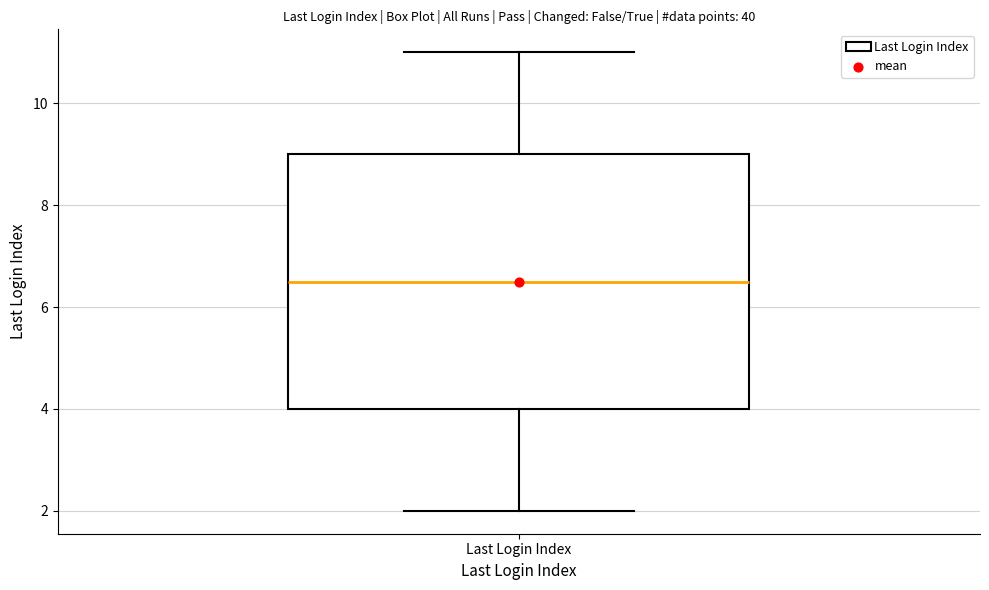

Transcribe this box plot: give where the median line is, the range the box spans, and where the two whiskers end, as read against the y-axis. The values are not printed on the chart, so give them approximately, as read against the axis.

median 6.6, box 4.0 to 9.0, whiskers 2.0 to 11.0